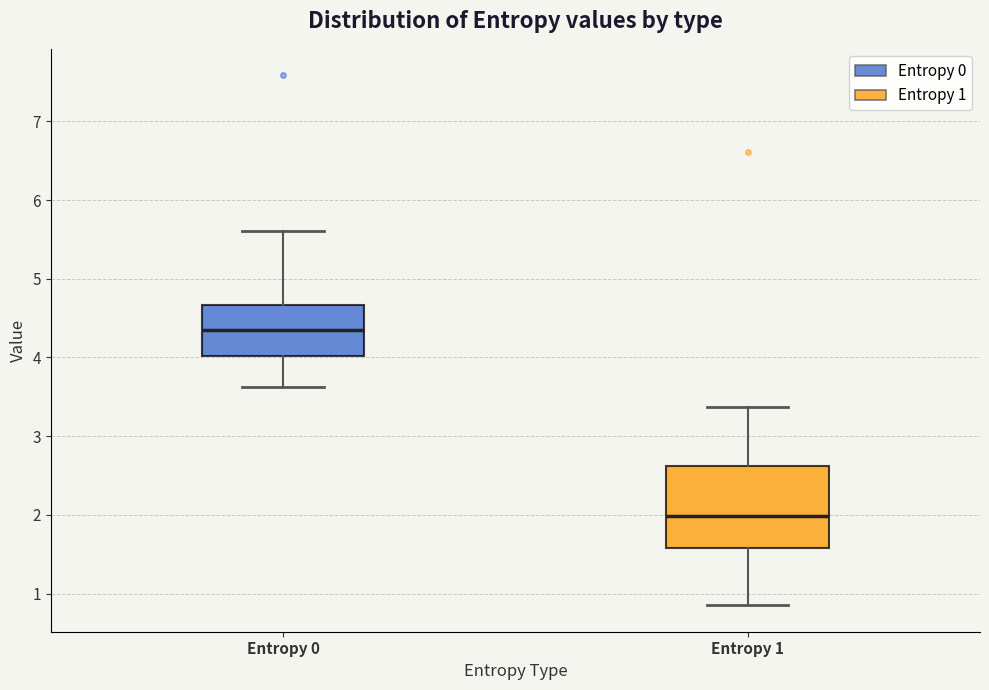

Where does the median line of the box for Entropy 0 sit on the y-axis? The values are not printed on the chart, so give them approximately, as read against the axis.

4.4